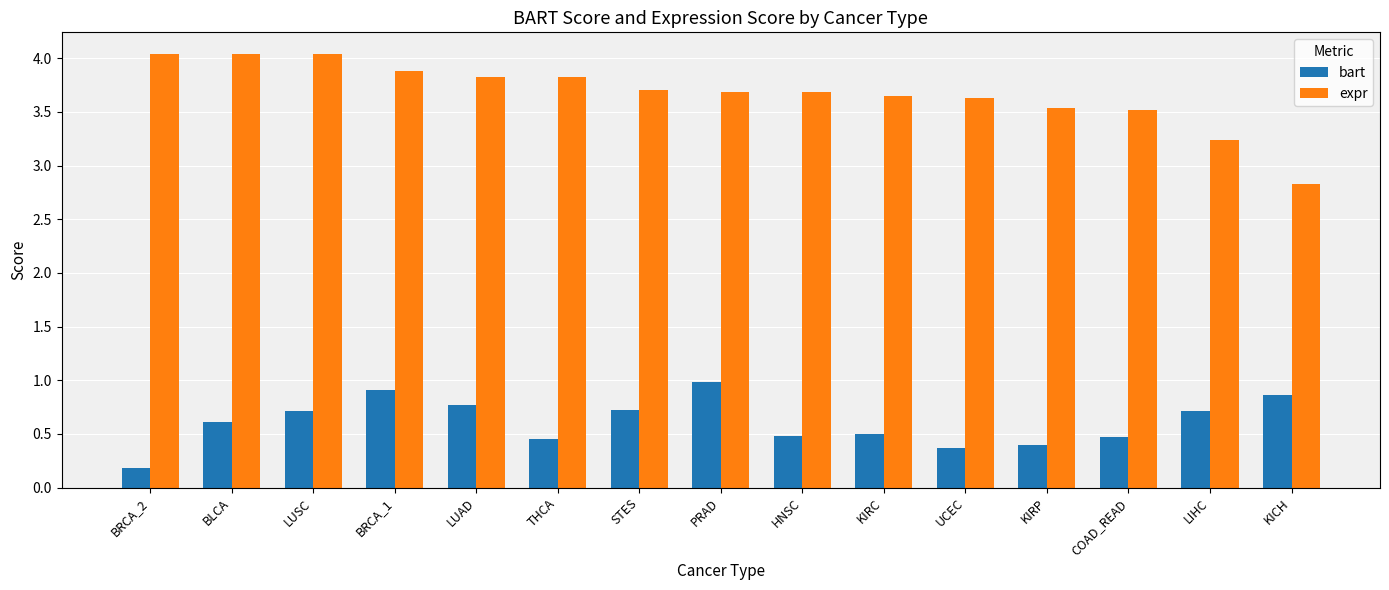

What is the difference between the second highest and second lowest values in the expr series?

0.8